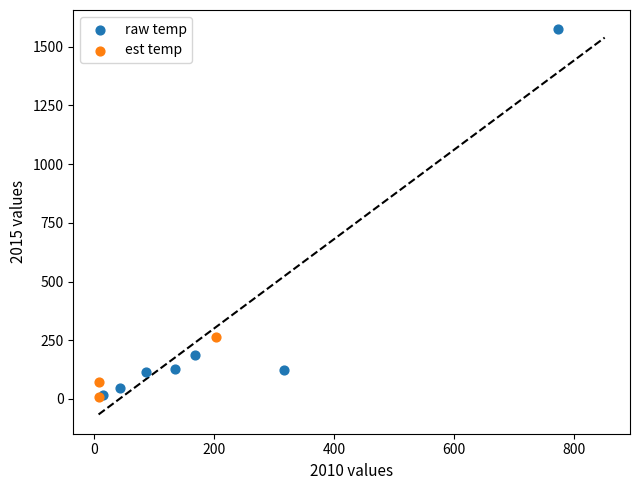

Which series reaches the maximum Y coordinate?

raw temp